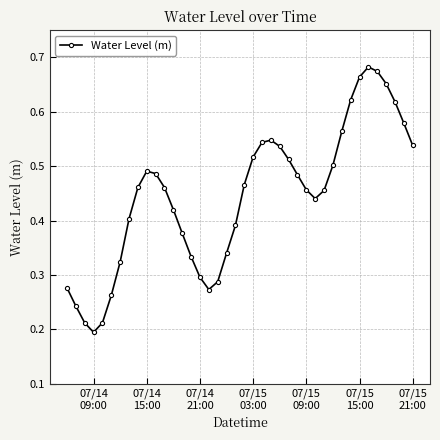

True or false: there are more than 1 points higher than both neighbors.

True